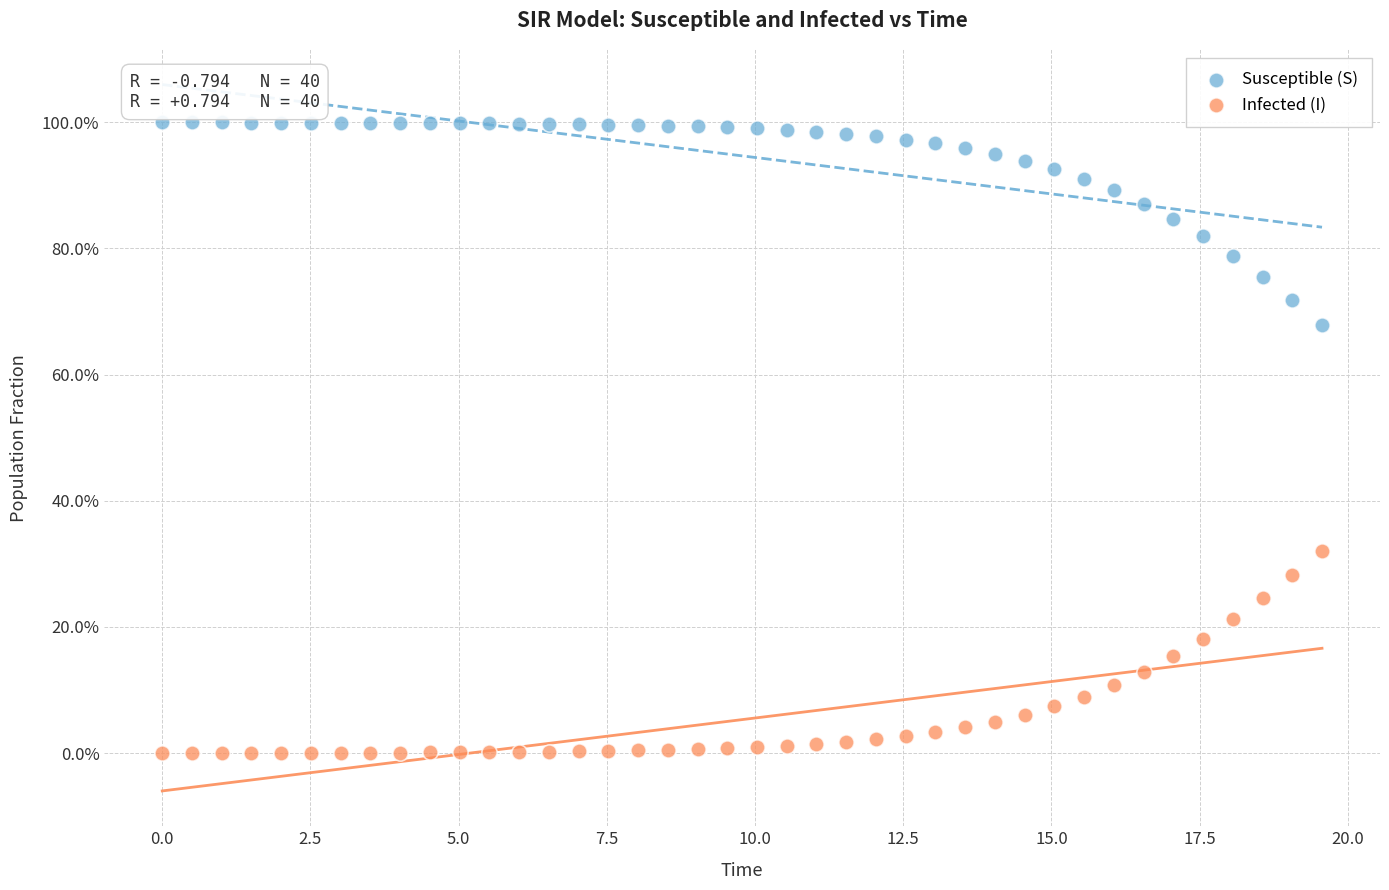

Which series reaches the maximum Y coordinate?

Susceptible (S)